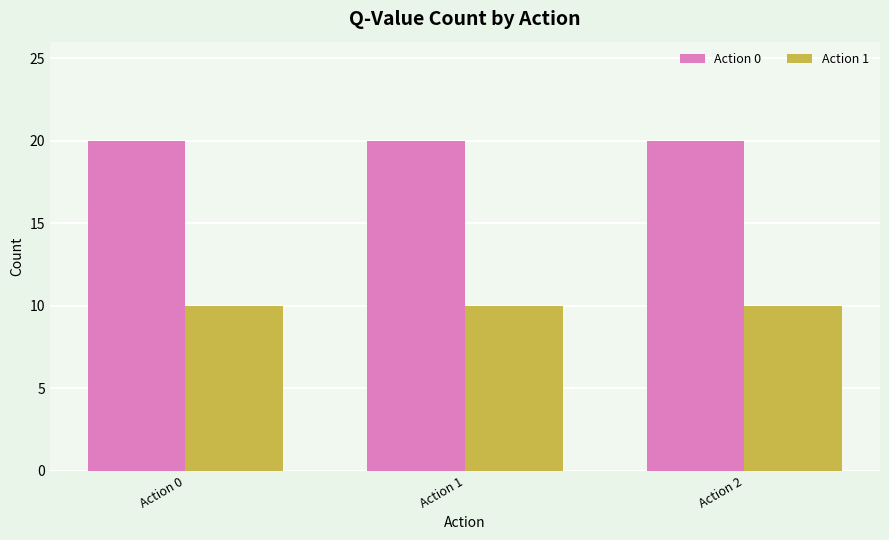

Is it true that Action 0 equals 5 at Action 1?

False